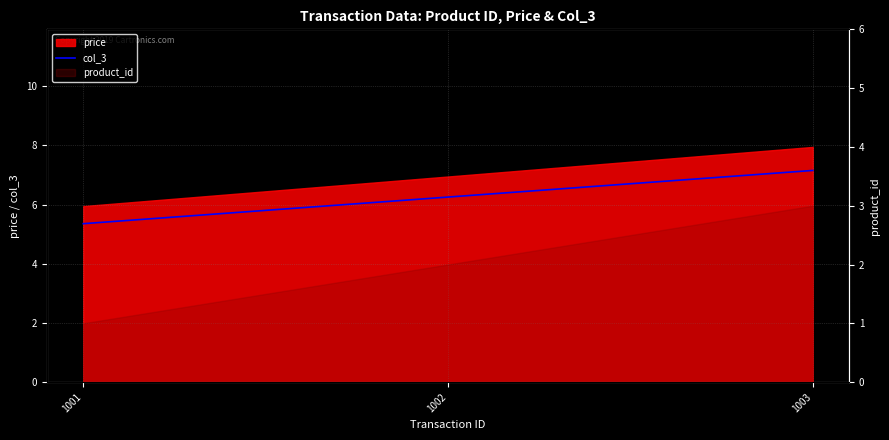

What is the ratio of the value at 1002 to the value at 1003?

0.9